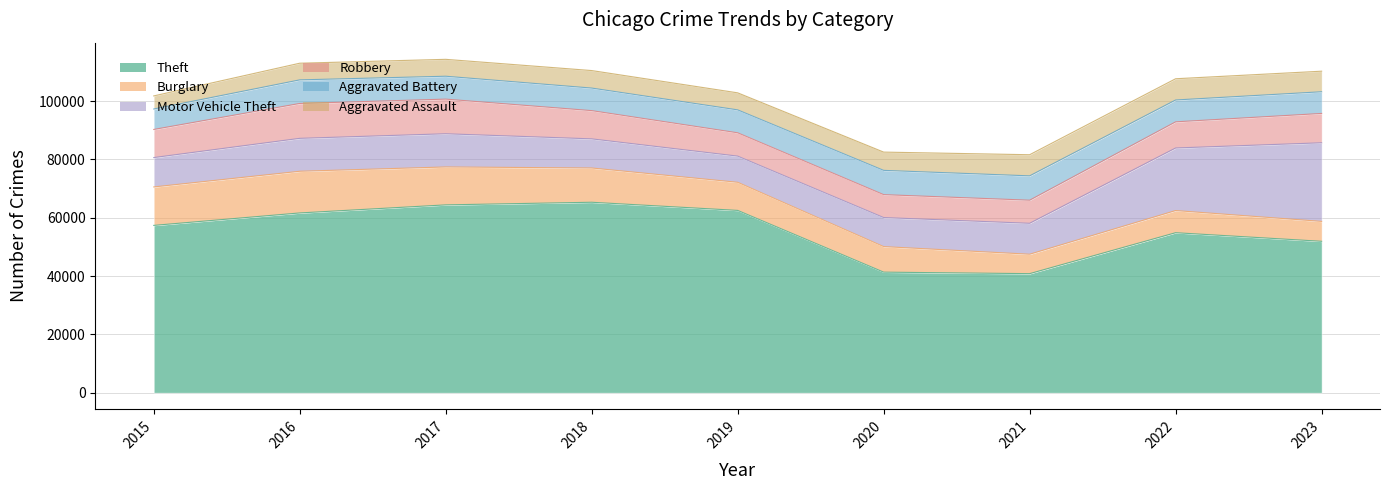

Does the chart display data point markers on the line(s)?

No